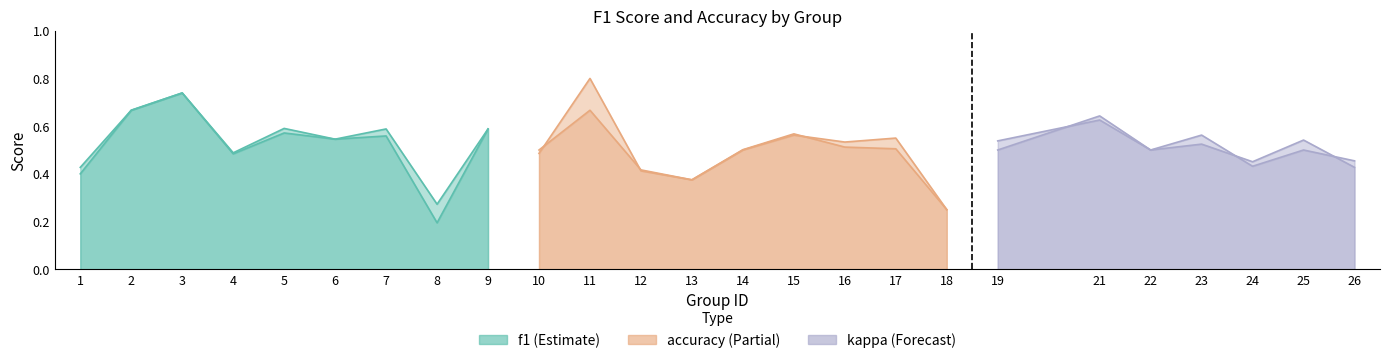

What is the value of the accuracy point at the 21st from the left?

0.5